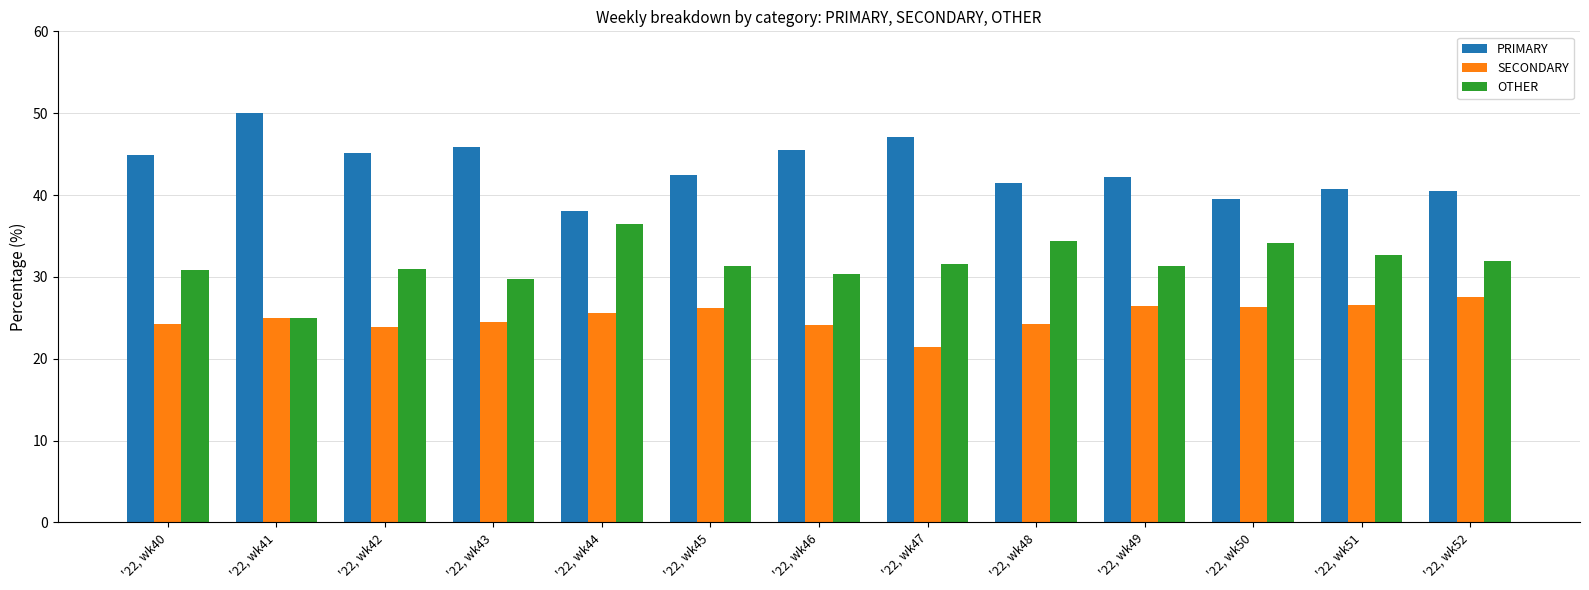

How many data points in SECONDARY are less than 25?

6